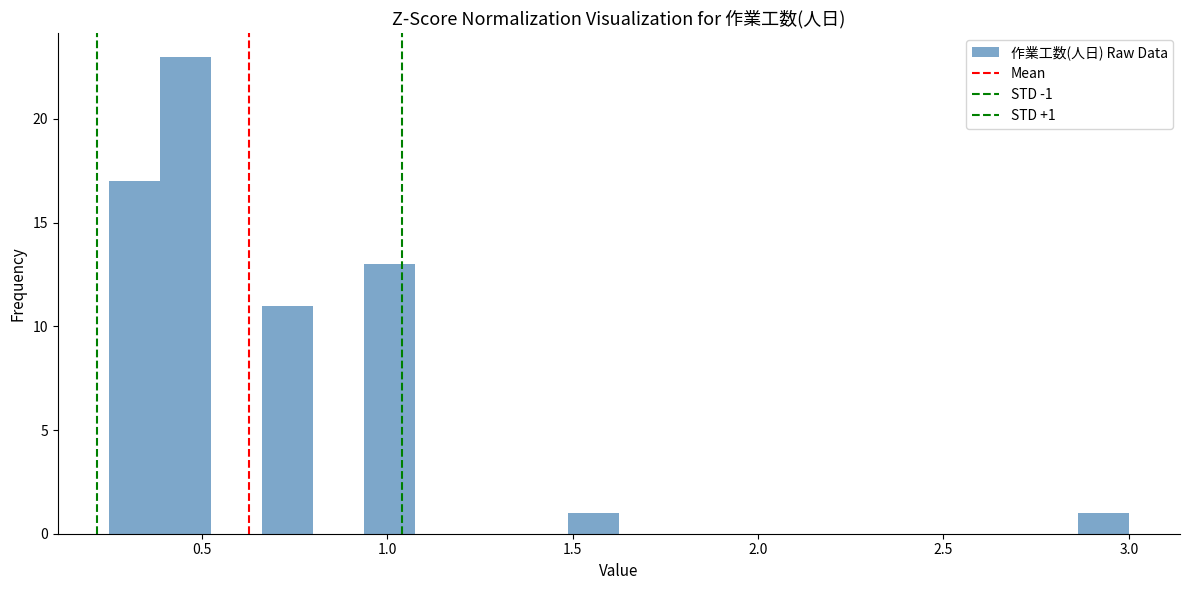

Read against the x-axis, roughly where is the centre of the tallest bar?

0.45